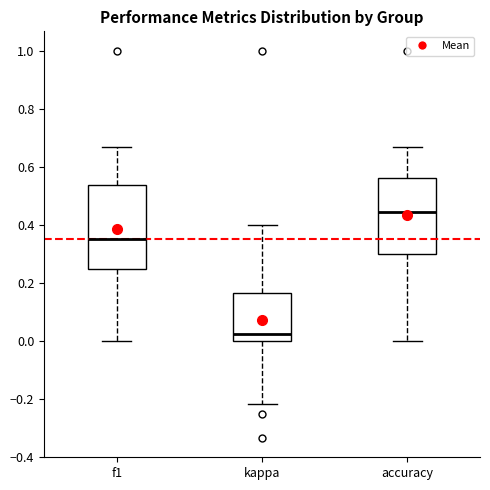

Which box's median line is the highest?

accuracy